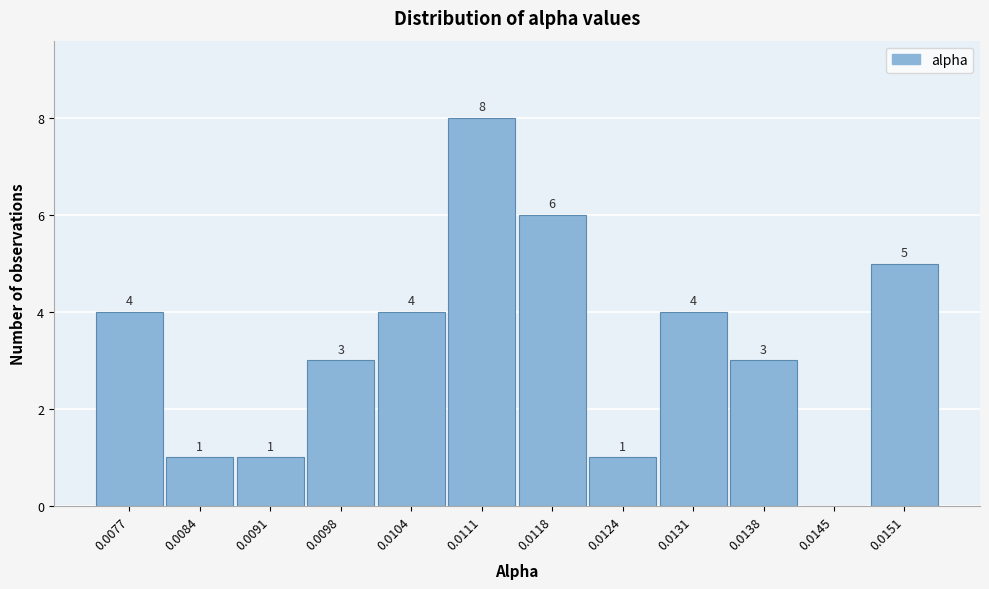

Reading right to left, what are all the values shown in this chart?

0.0151=5	0.0145=0	0.0138=3	0.0131=4	0.0124=1	0.0118=6	0.0111=8	0.0104=4	0.0098=3	0.0091=1	0.0084=1	0.0077=4